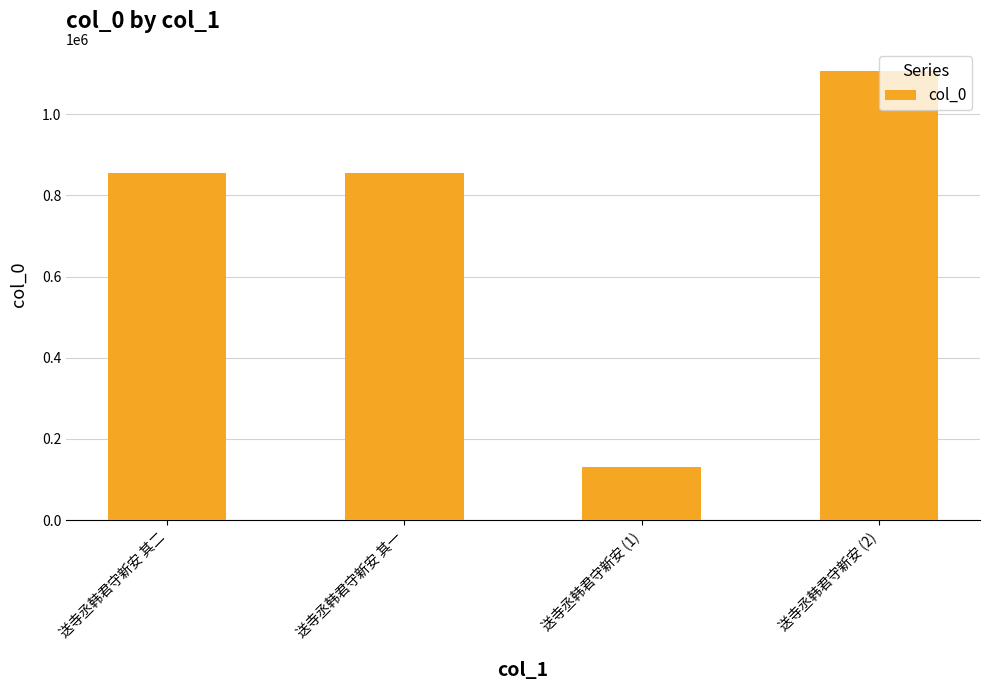

What is the label of the 1st bar from the right?

送寺丞韩君守新安 (2)